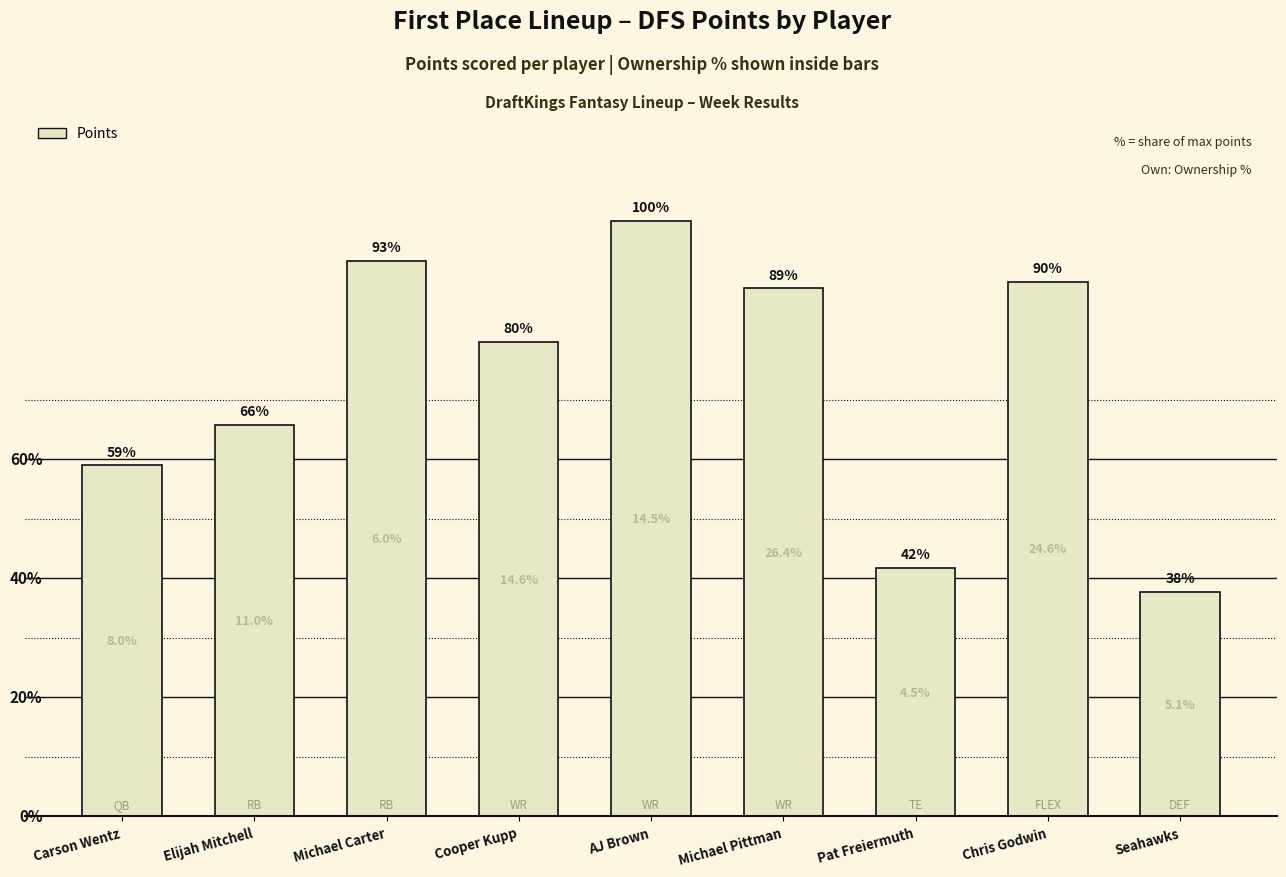

Which has a higher value, Elijah Mitchell or AJ Brown?

AJ Brown